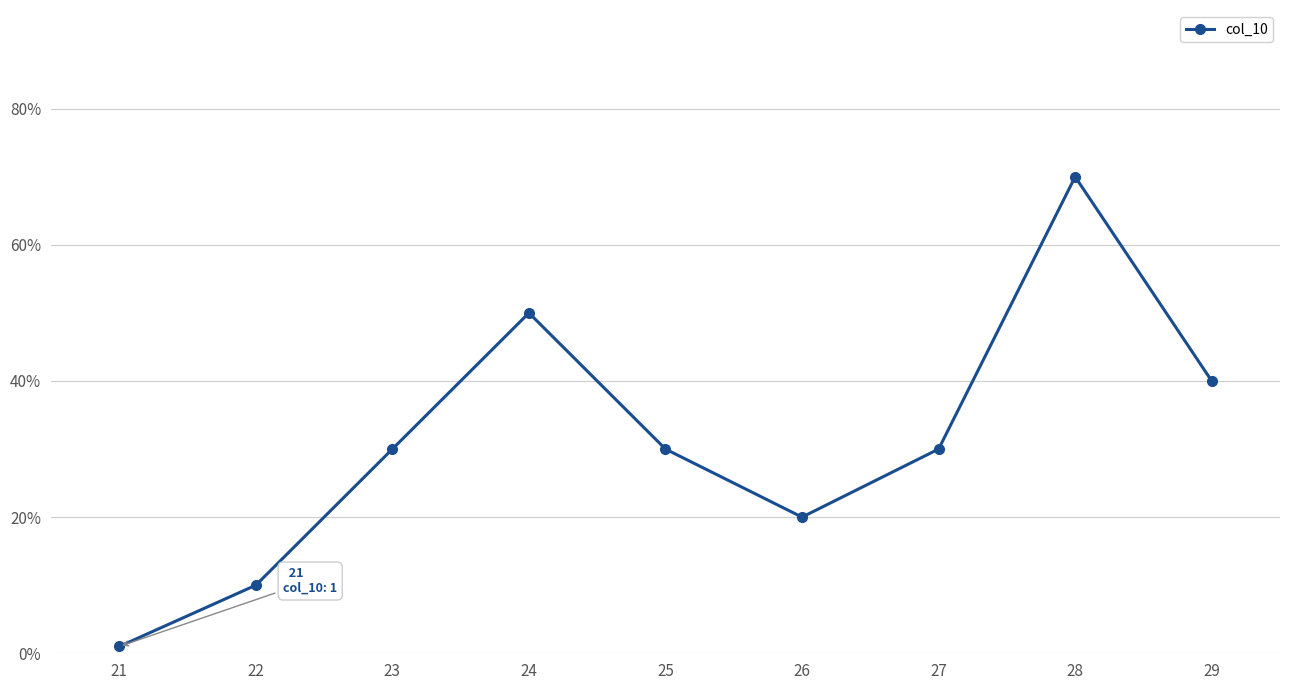

How many lines are shown in the chart?

1